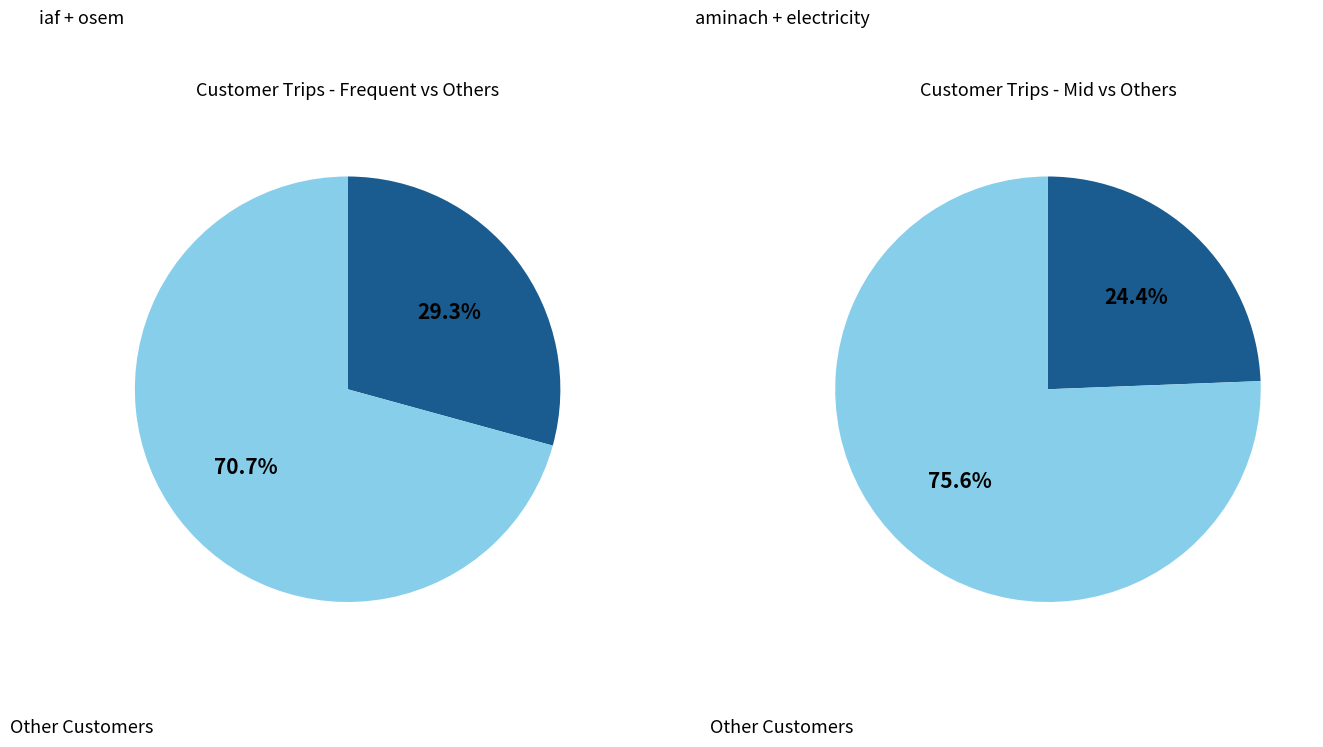

True or false: electricity accounts for 4% of the total.

False